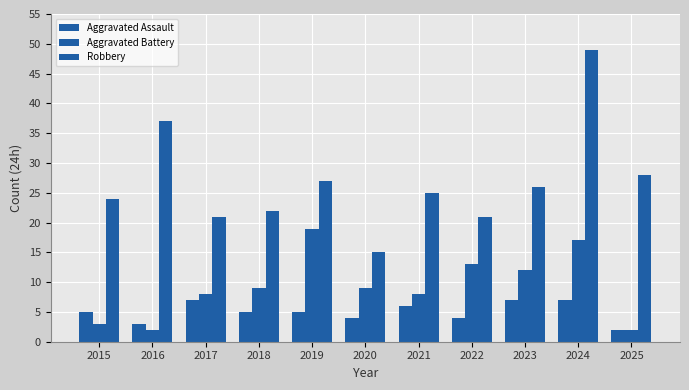

Rank the series at 2025 from highest to lowest value.

Robbery, Aggravated Assault, Aggravated Battery